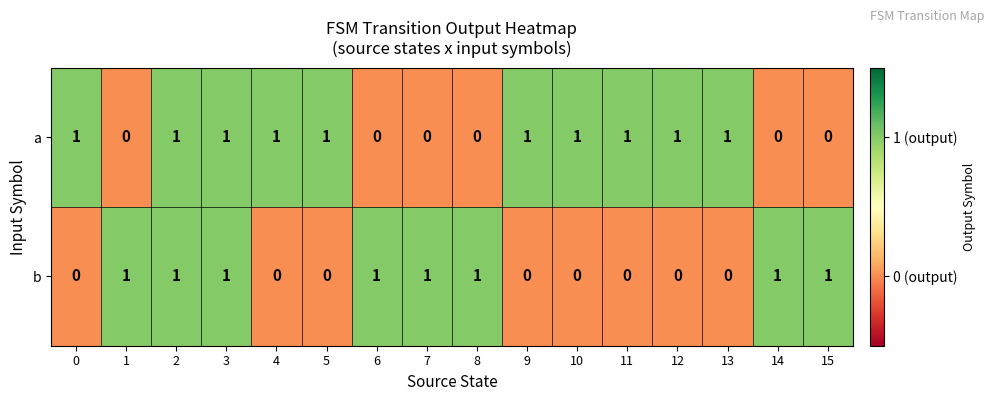

Rank the series by their average value, from highest to lowest.

a, b